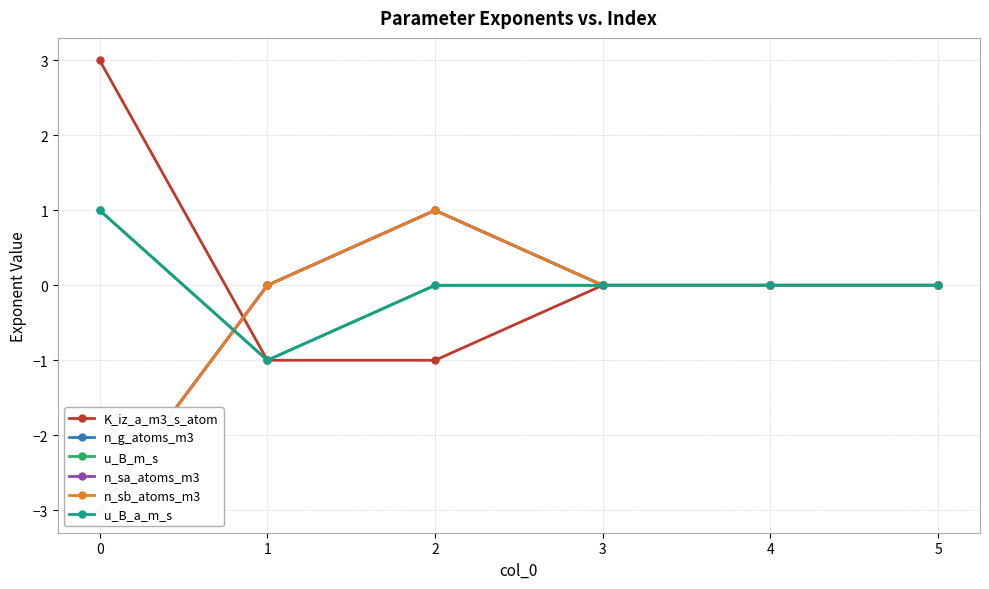

After their last crossing, which series has the higher values: u_B_m_s or n_sb_atoms_m3?

n_sb_atoms_m3